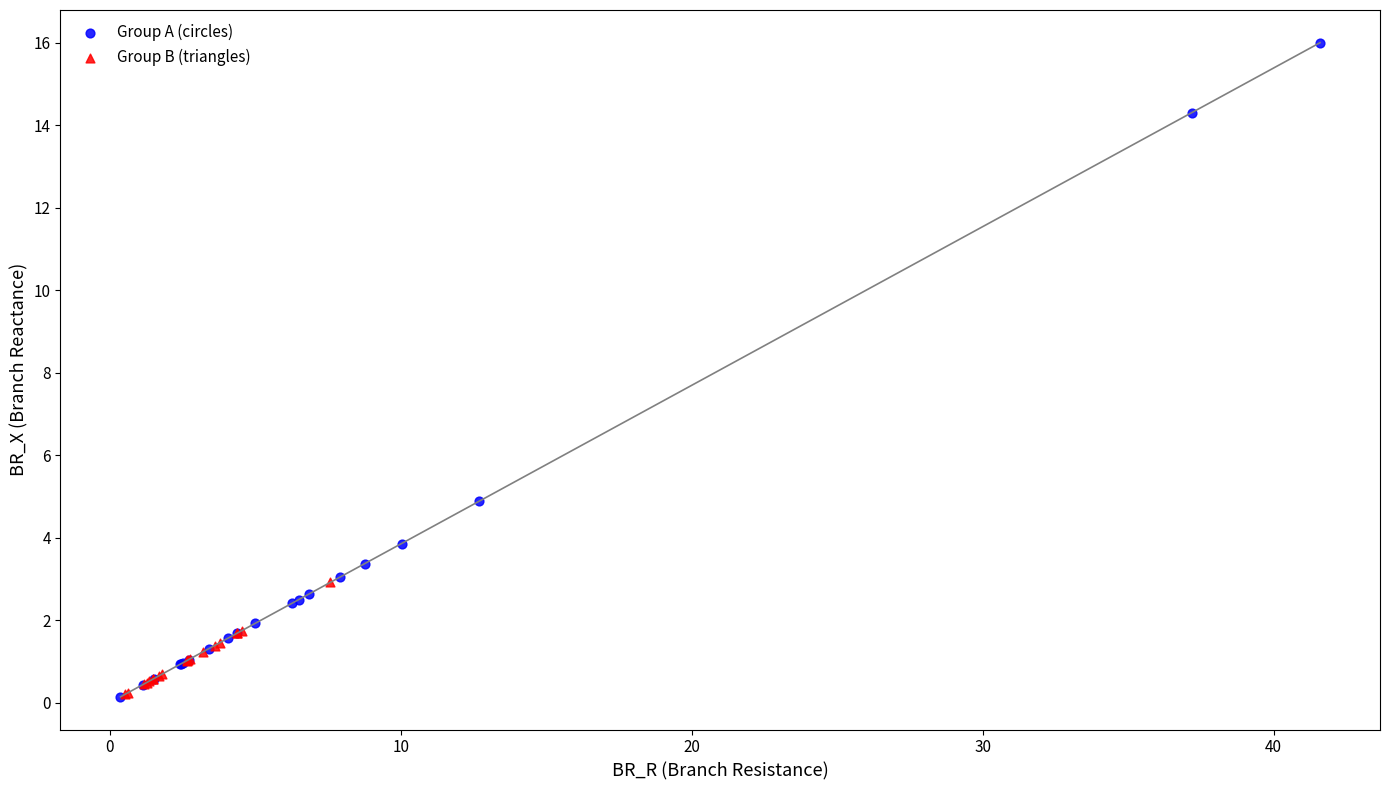

Which series has the largest Y range (max minus min)?

Group A (circles)